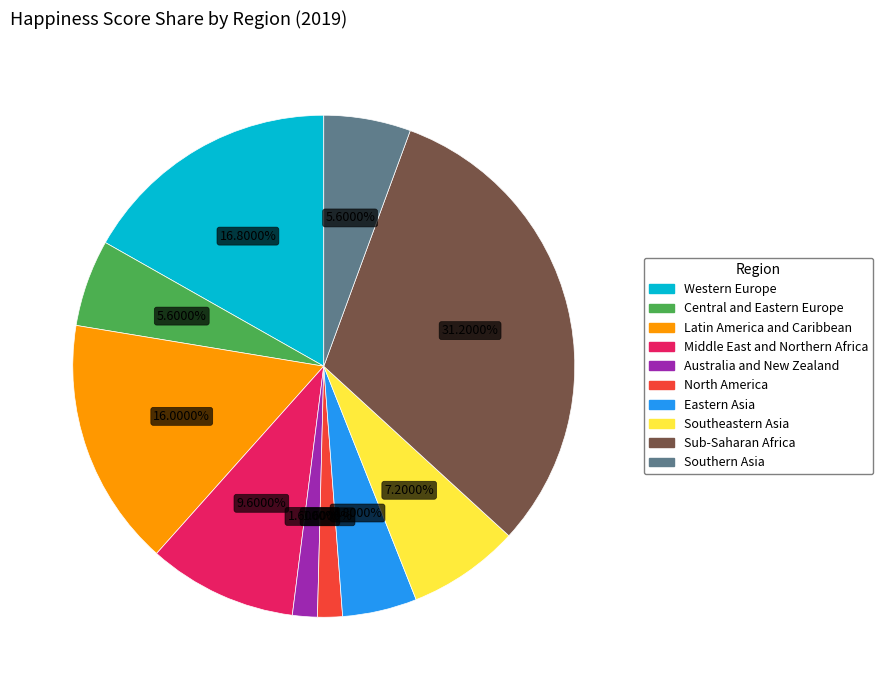

What is the largest slice in the pie chart?

Sub-Saharan Africa